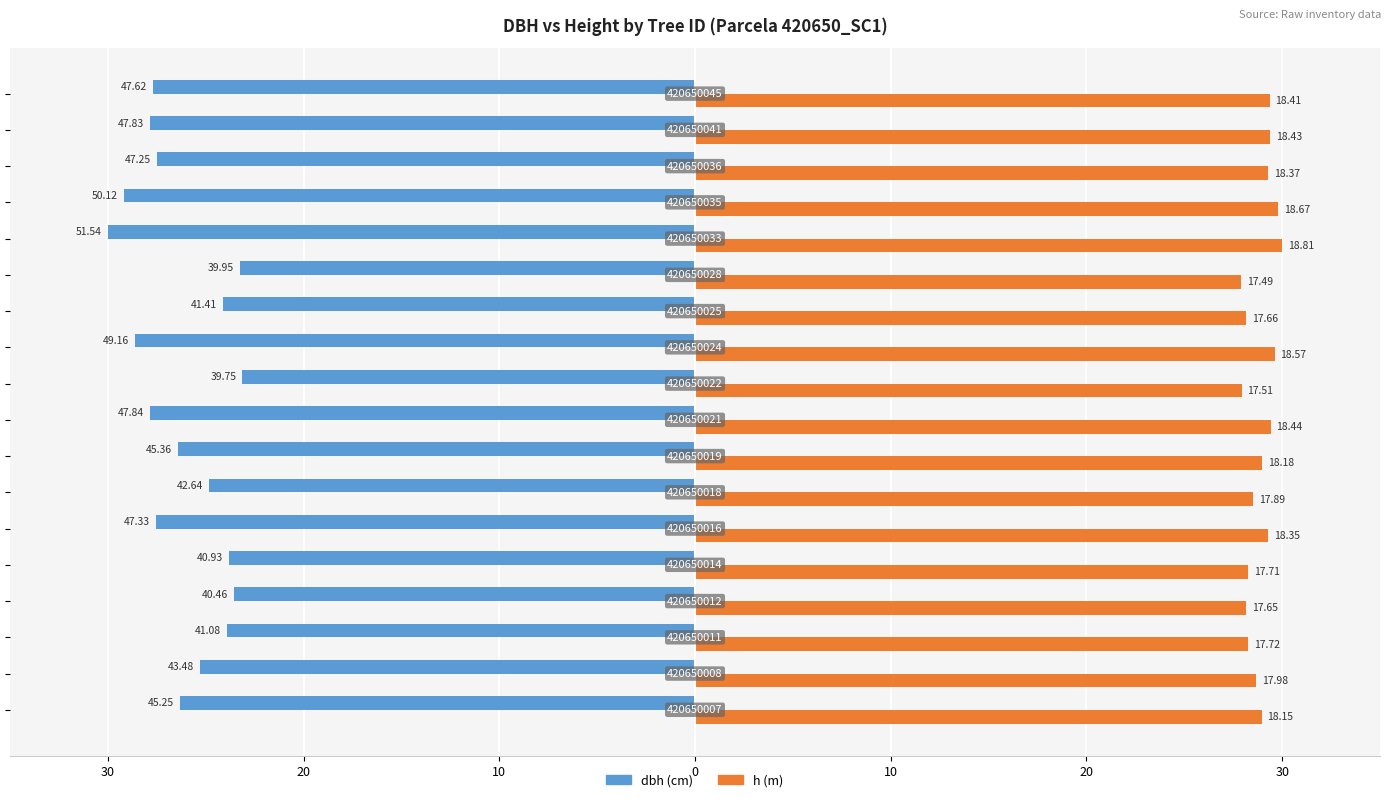

Count the number of data series in this chart.

2